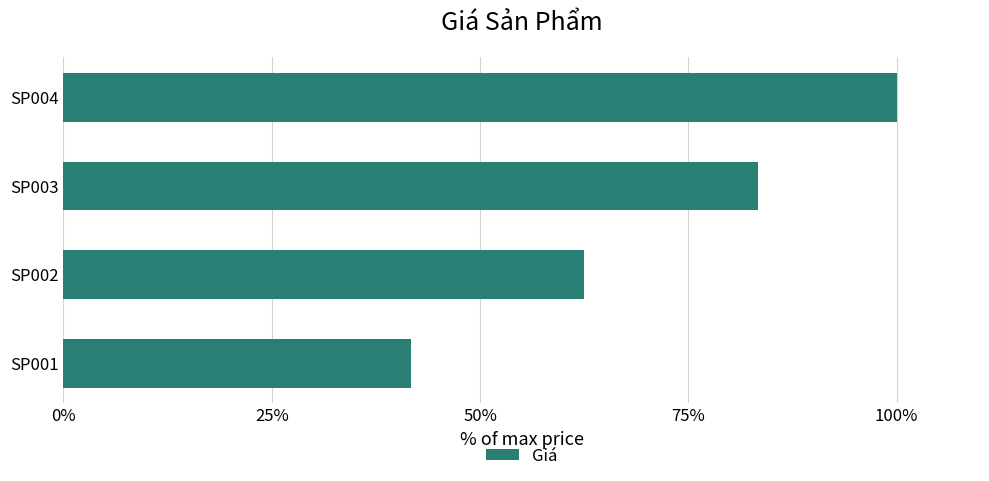

What is the change in value from SP001 to SP003?

+41.7